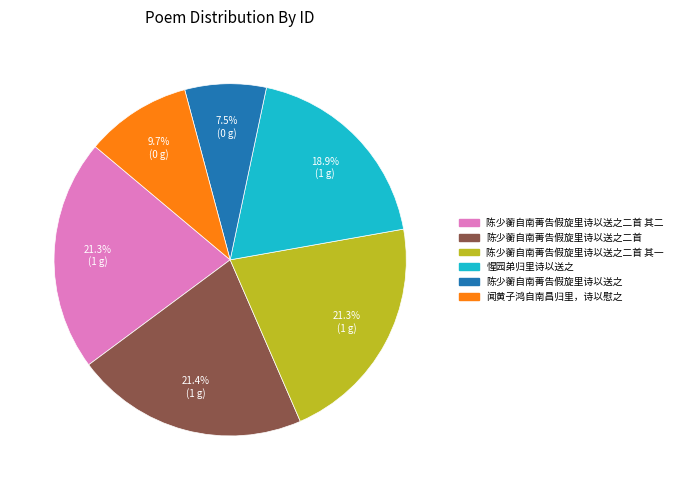

Is there a majority slice in this chart?

No